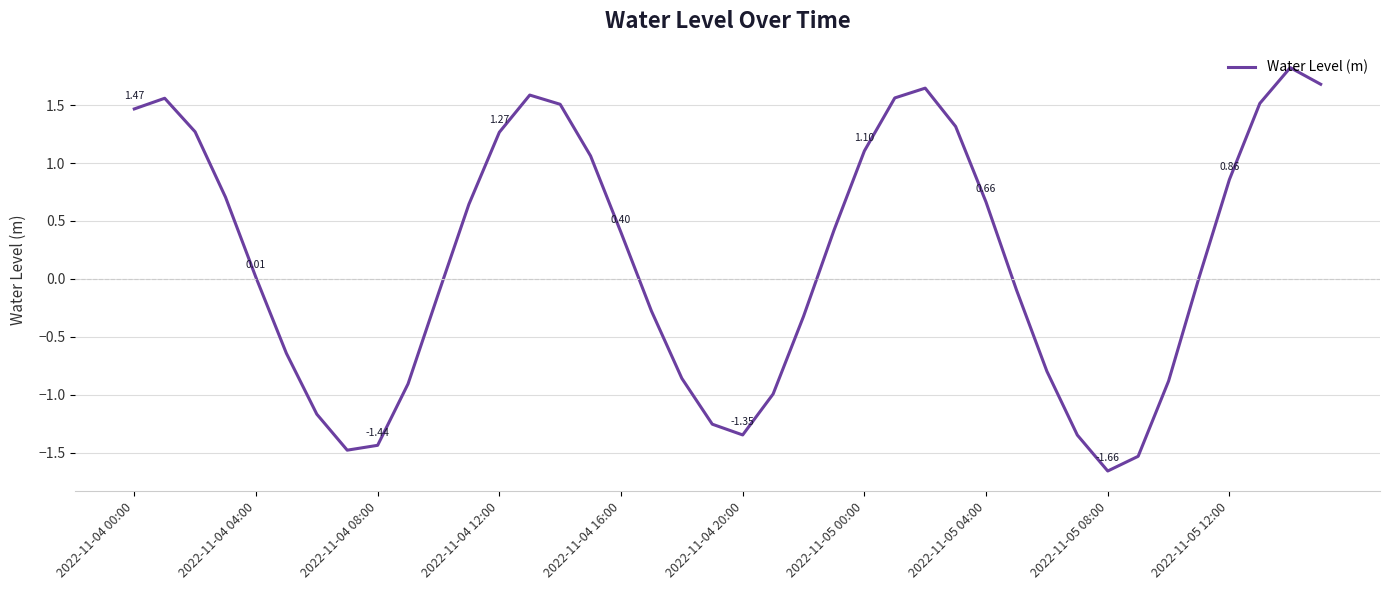

How many lines are shown in the chart?

1